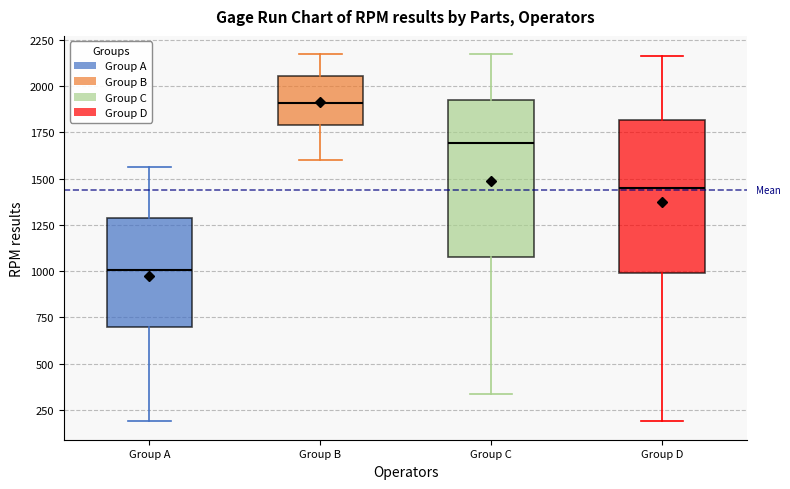

Reading left to right, read every box against the y-axis: the position of its median line, the range the box covers, and the ends of its whiskers. The values are not printed on the chart, so give them approximately, as read against the axis.

Group A: median 1000, box 700 to 1300, whiskers 200 to 1550
Group B: median 1900, box 1800 to 2050, whiskers 1600 to 2150
Group C: median 1700, box 1100 to 1900, whiskers 350 to 2150
Group D: median 1450, box 1000 to 1800, whiskers 200 to 2150